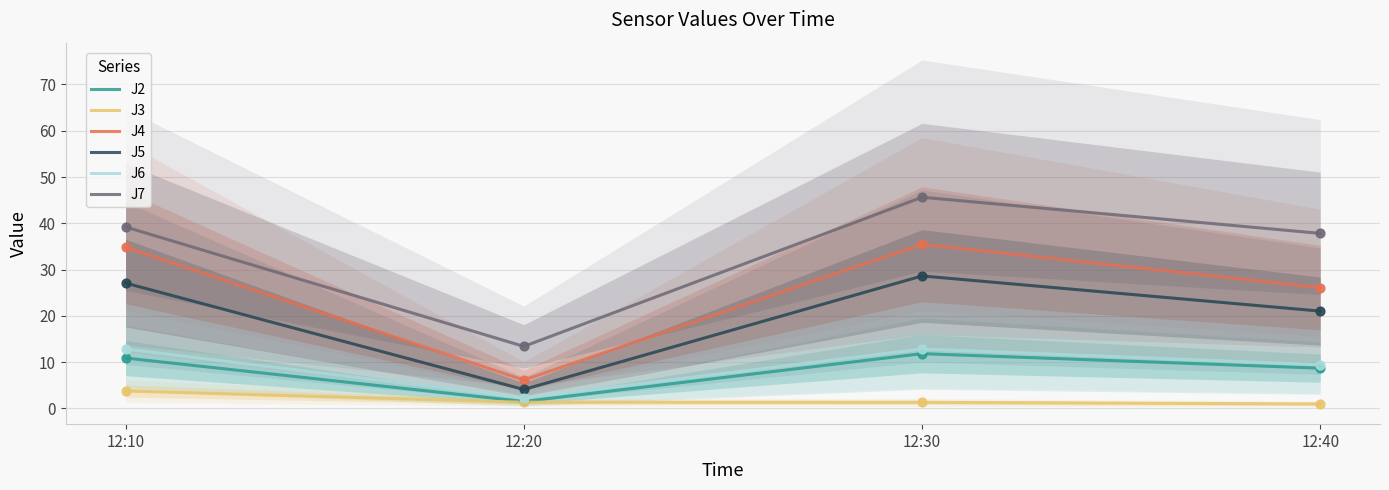

At which category is the sum across all series the highest?

12:30